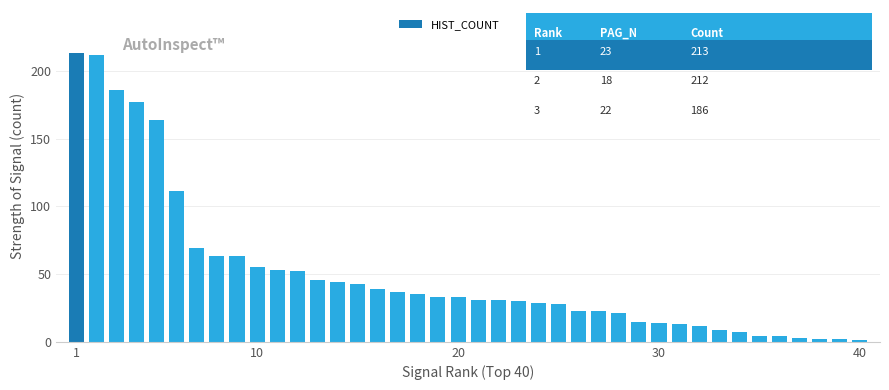

What is the difference between the maximum and minimum values?

212